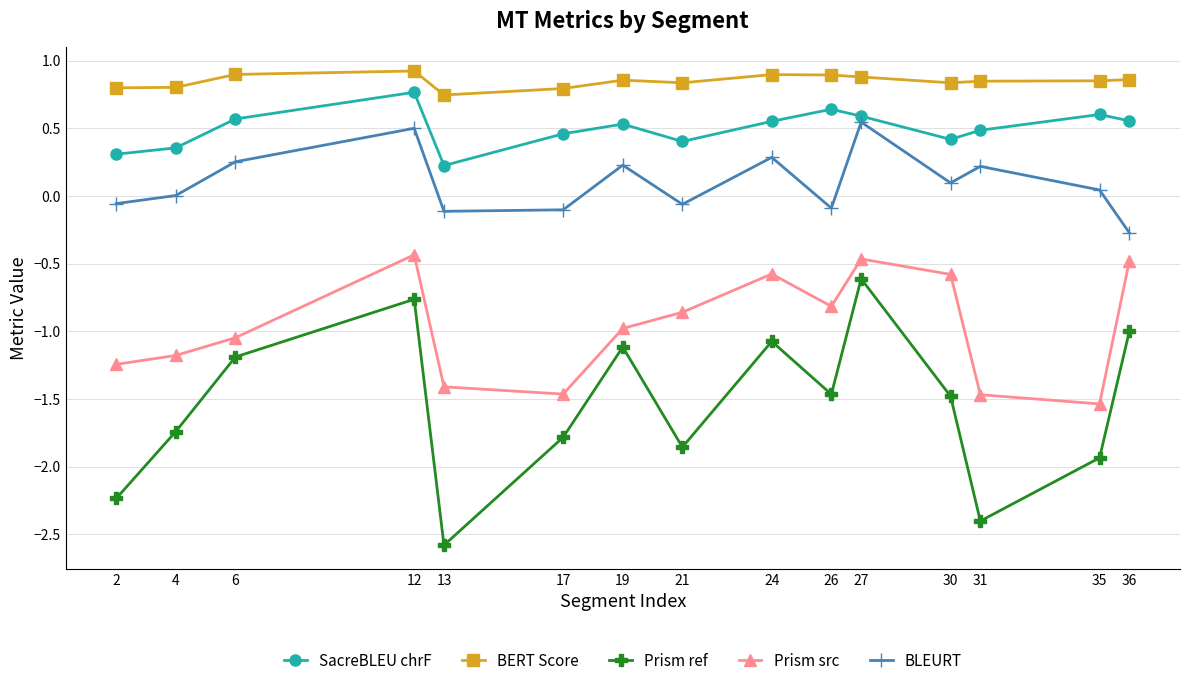

What is the value of the BLEURT point at the 15th from the left?

-0.3